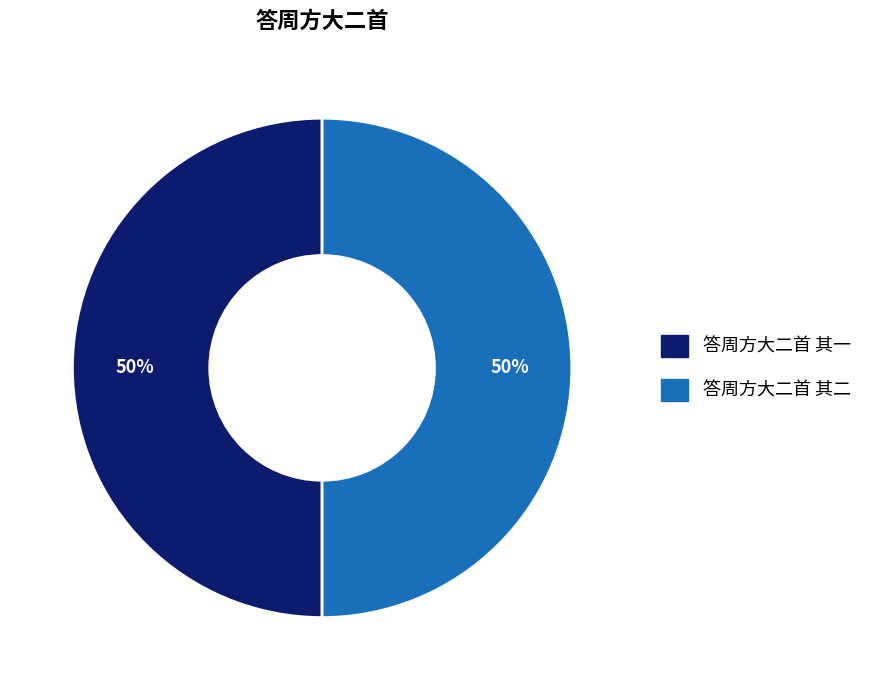

What percentage is the 答周方大二首 其二 slice, to the nearest percent?

50%